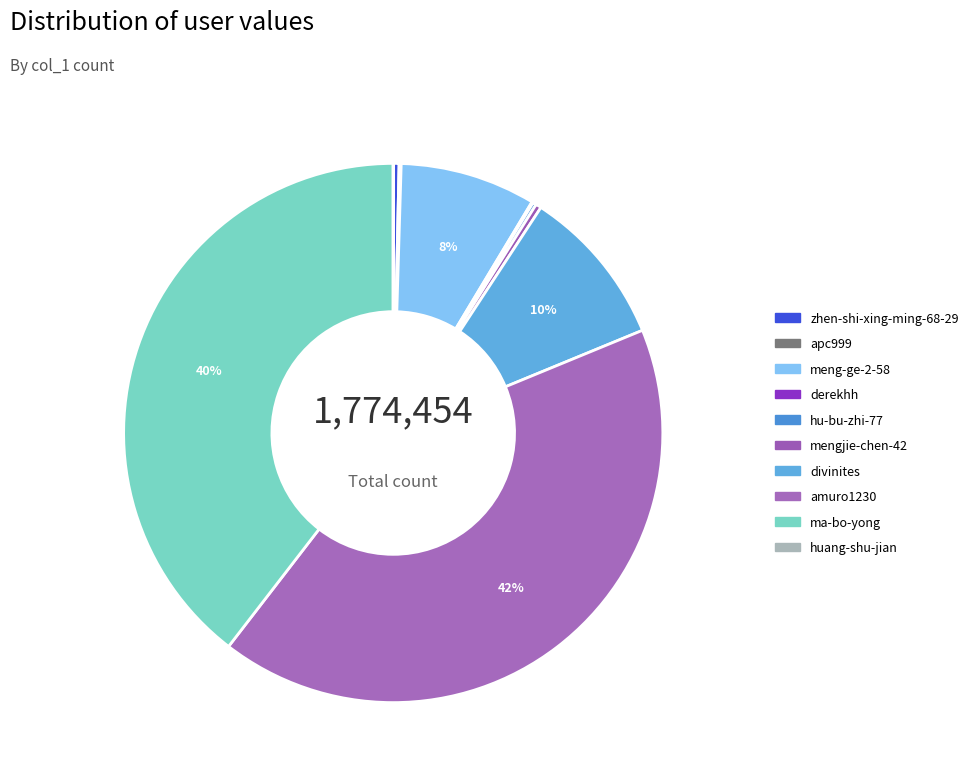

How much of the chart is everything except zhen-shi-xing-ming-68-29?

99.7%